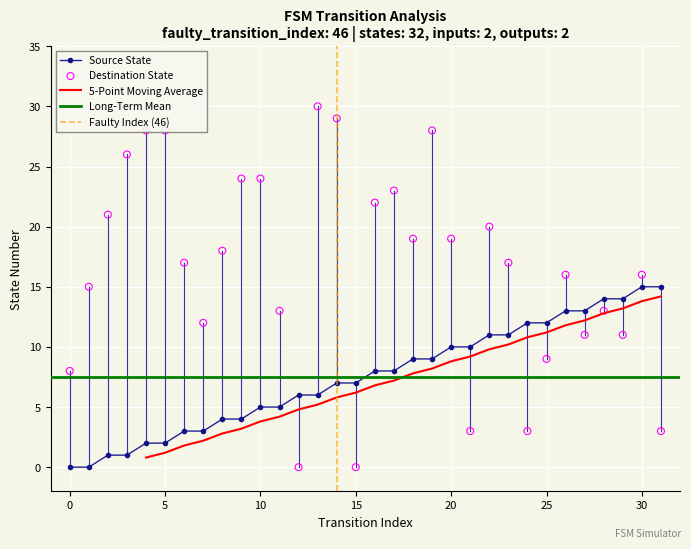

Which series contains the highest Y value?

destination_state